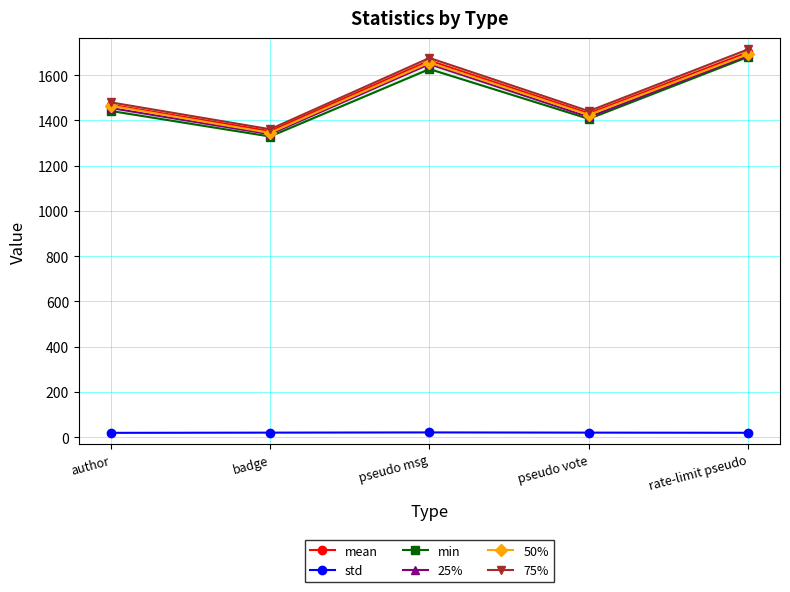

Reading left to right, list all the values displayed in this chart.

mean: 1469.5	1352.3	1664.7	1431.0	1701.8
std: 19.1	20.0	21.0	20.1	19.4
min: 1442.0	1329.0	1627.0	1407.0	1681.0
25%: 1455.0	1339.0	1649.0	1415.0	1688.0
50%: 1465.0	1345.0	1656.0	1424.5	1693.0
75%: 1480.0	1361.2	1676.2	1441.2	1714.2